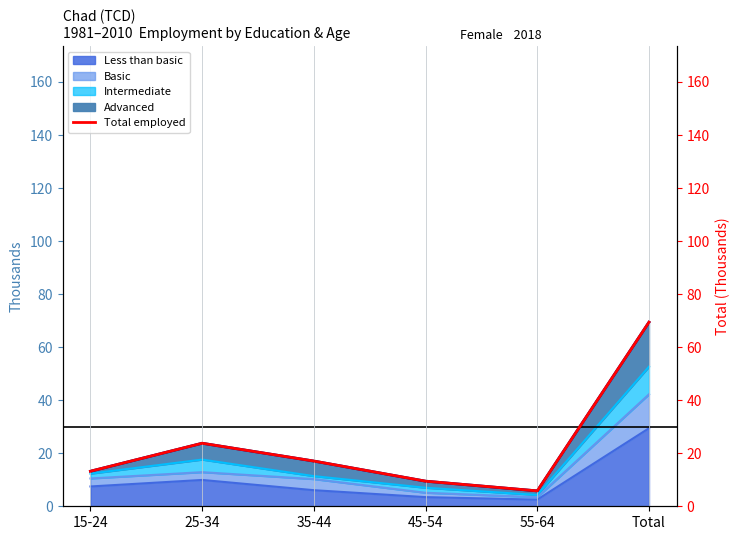

List the labels in order of value, largest first.

Total, 25-34, 35-44, 15-24, 45-54, 55-64